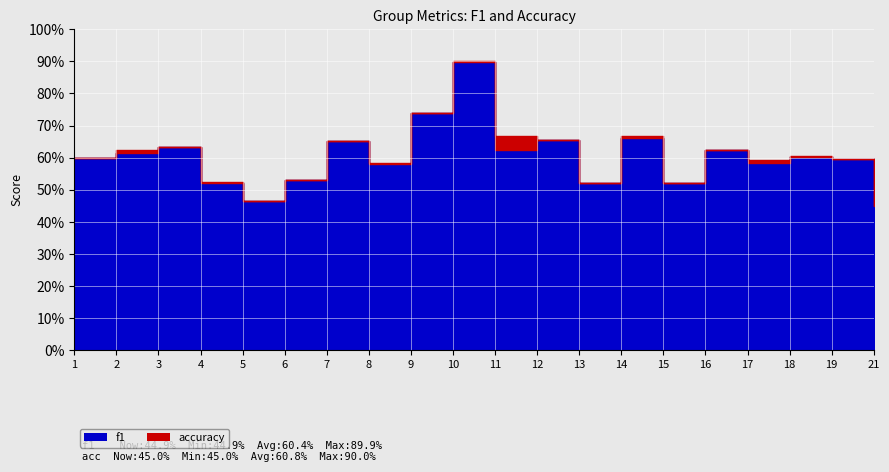

The value of accuracy at 7 is 0.7. True or false?

True